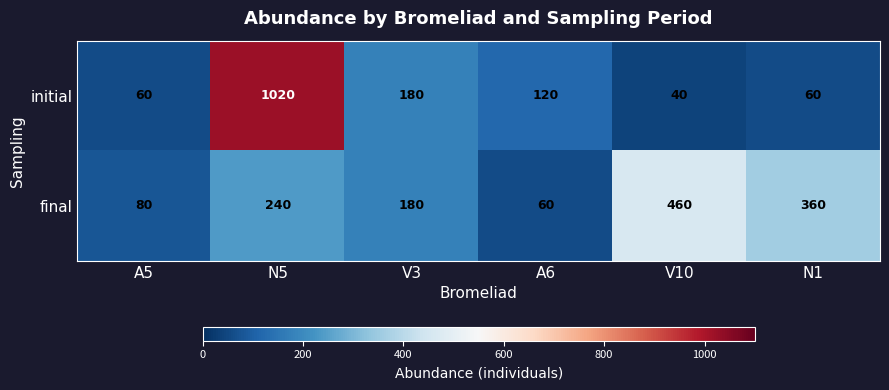

At which label is initial closest to 530?

V3